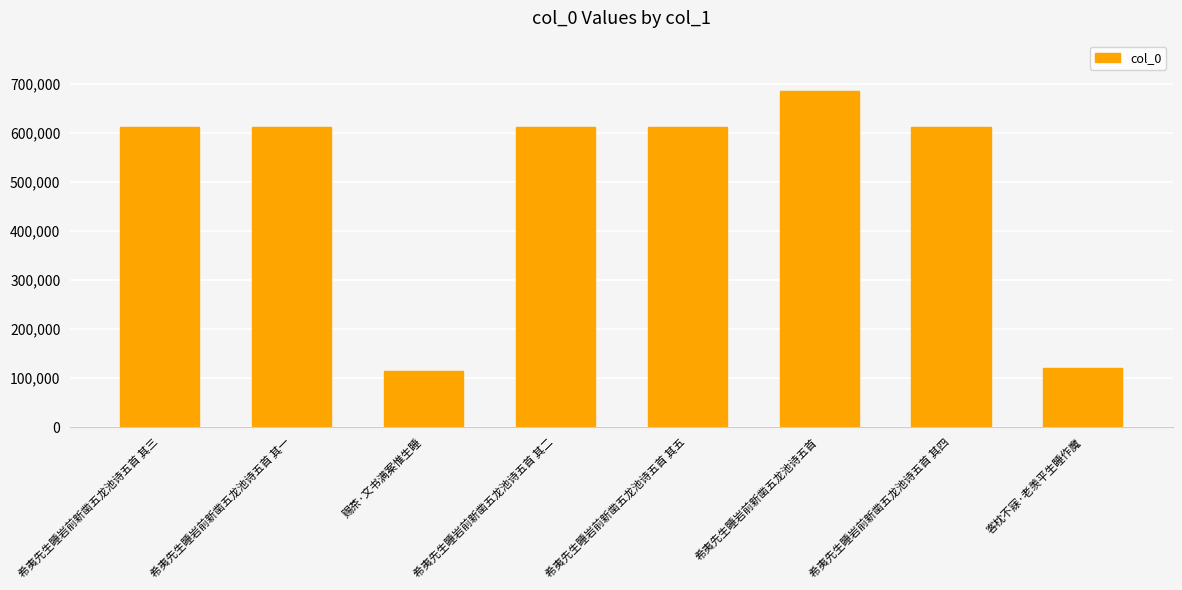

The chart shows a value of 144729 at 希夷先生睡岩前新凿五龙池诗五首 其三. True or false?

False